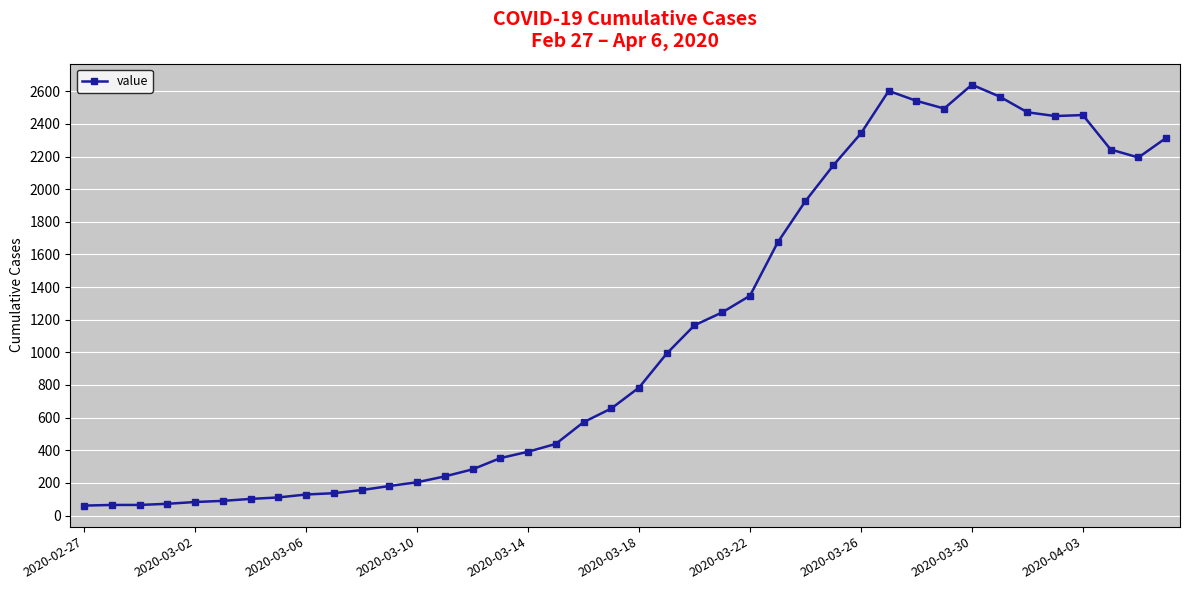

What is the difference between the maximum and minimum values?

2579